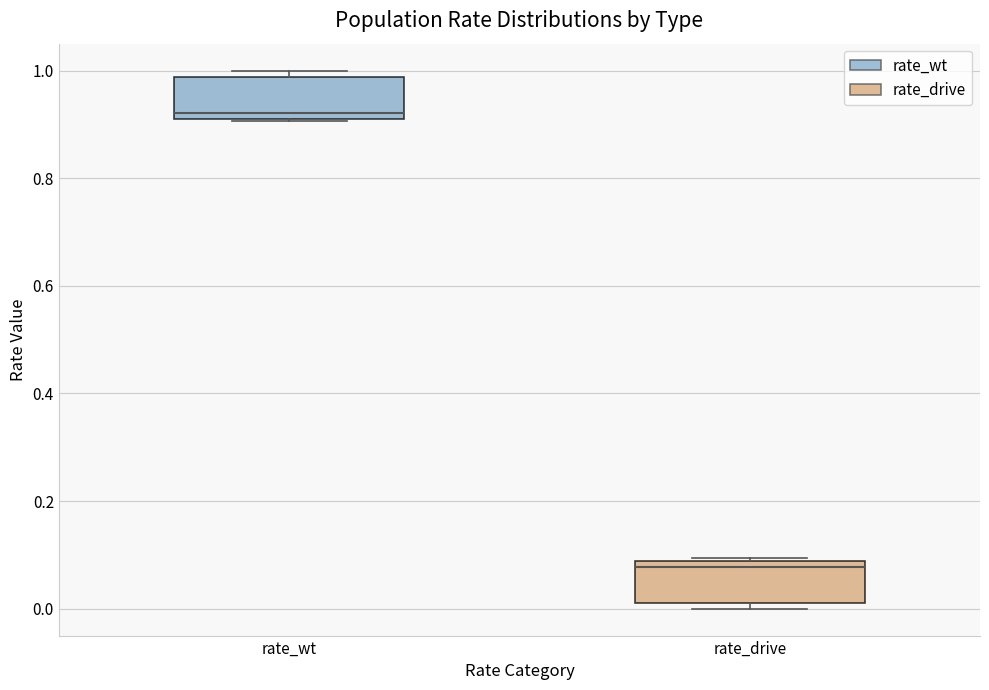

Reading left to right, read every box against the y-axis: the position of its median line, the range the box covers, and the ends of its whiskers. The values are not printed on the chart, so give them approximately, as read against the axis.

rate_wt: median 0.92 (just above the box's lower edge), box 0.92 to 0.98, whiskers 0.90 to 1.00
rate_drive: median 0.08 (just below the box's upper edge), box 0.02 to 0.08, whiskers 0.00 to 0.10